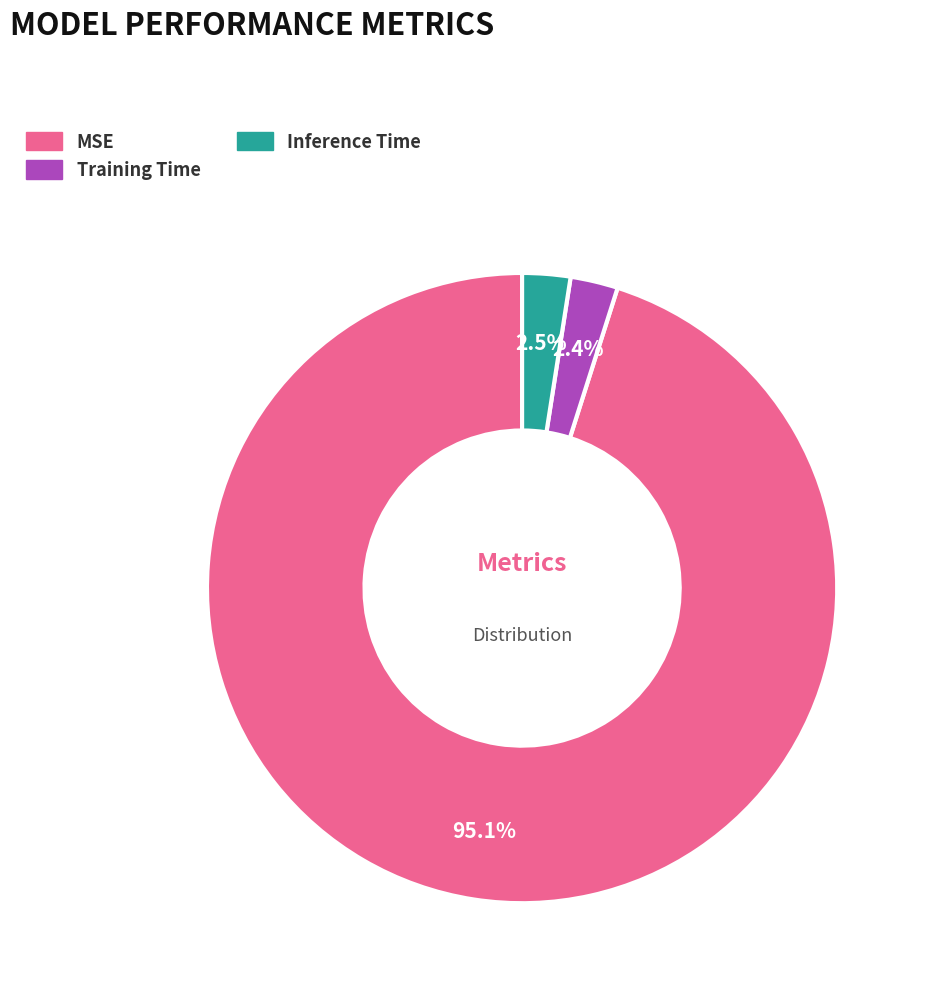

How many slices are in this pie chart?

3